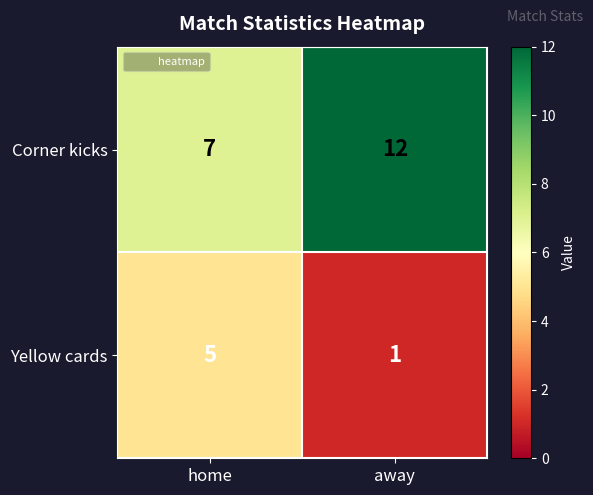

What is the smallest value displayed?

1